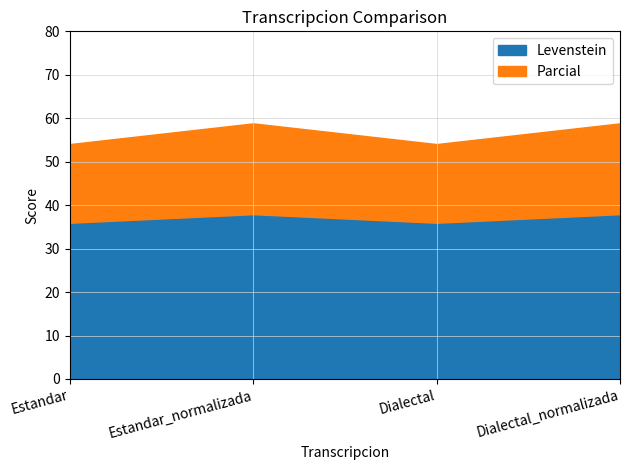

The value of Levenstein at Estandar_normalizada is 23.6. True or false?

False